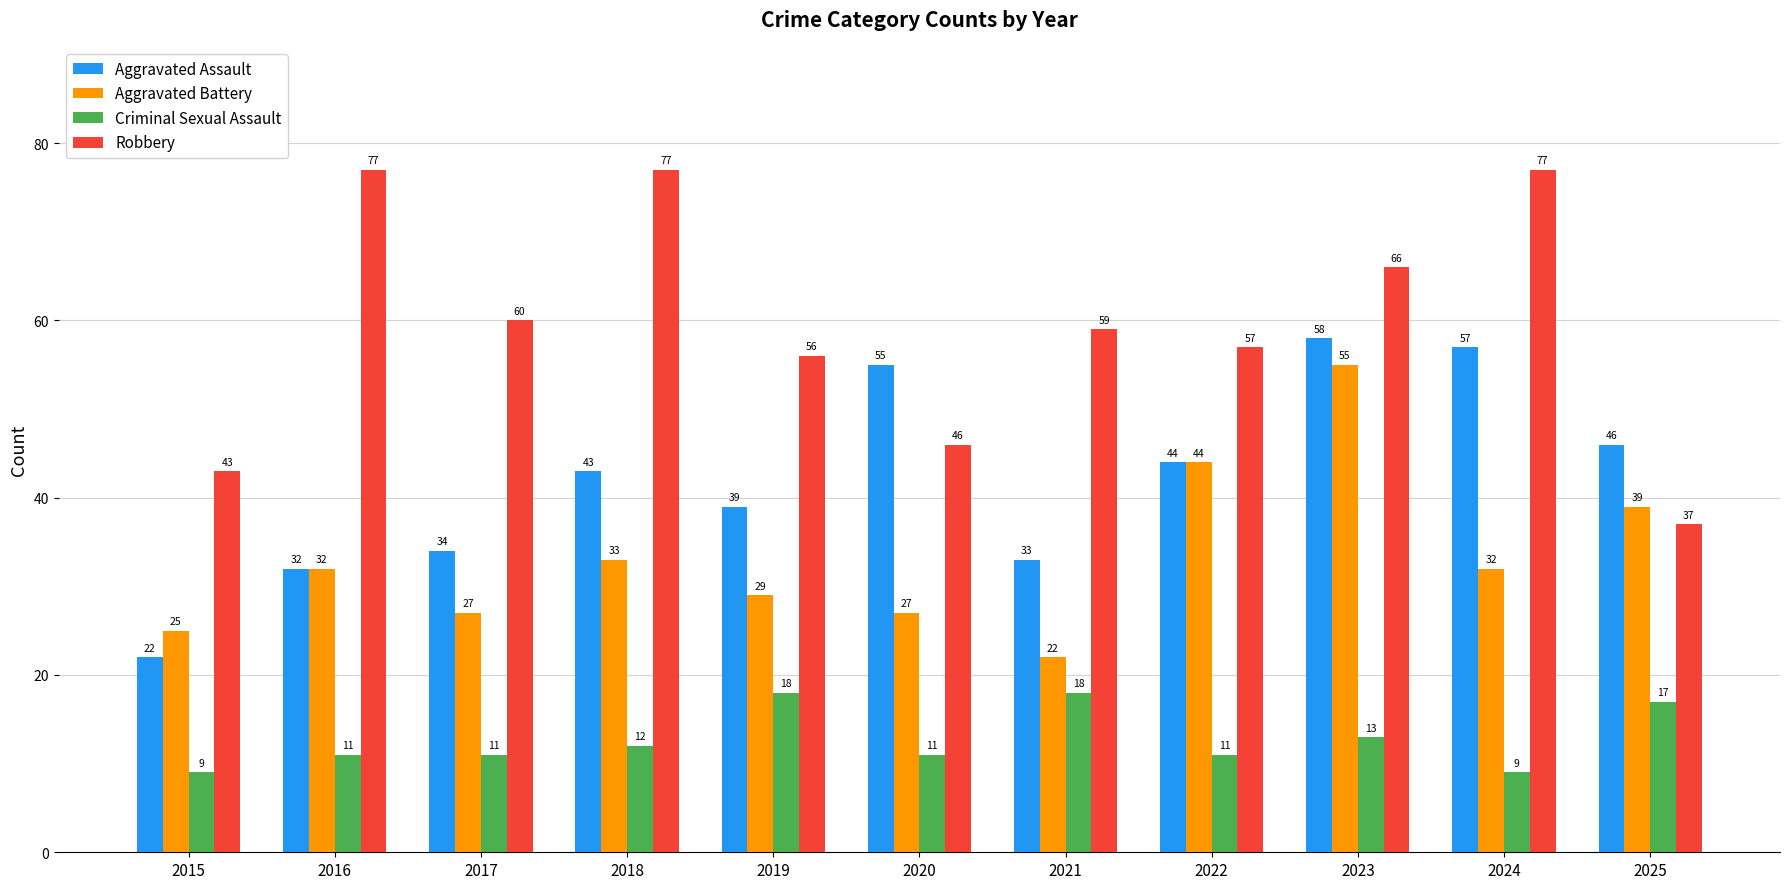

Is the value of Aggravated Battery at 2015 greater than the value of Criminal Sexual Assault at 2021?

Yes